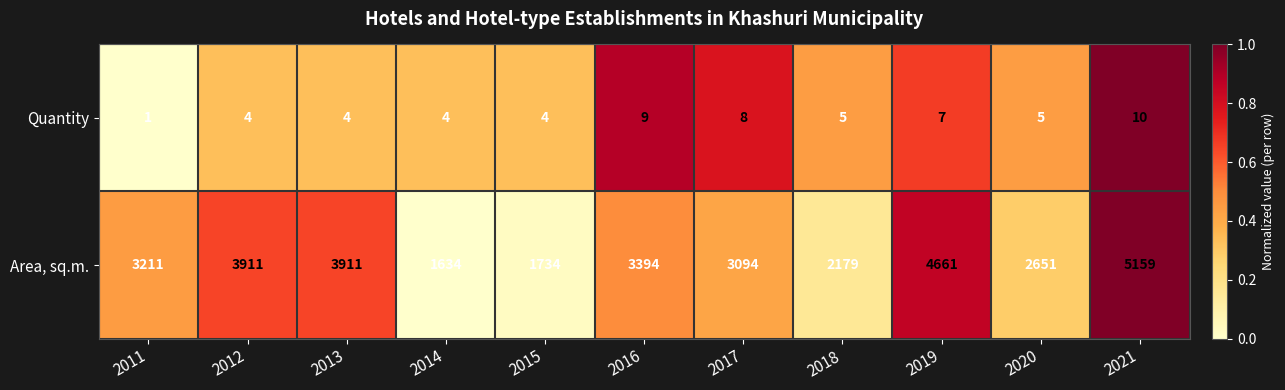

The value of Area, sq.m. at 2016 is 3394. True or false?

True